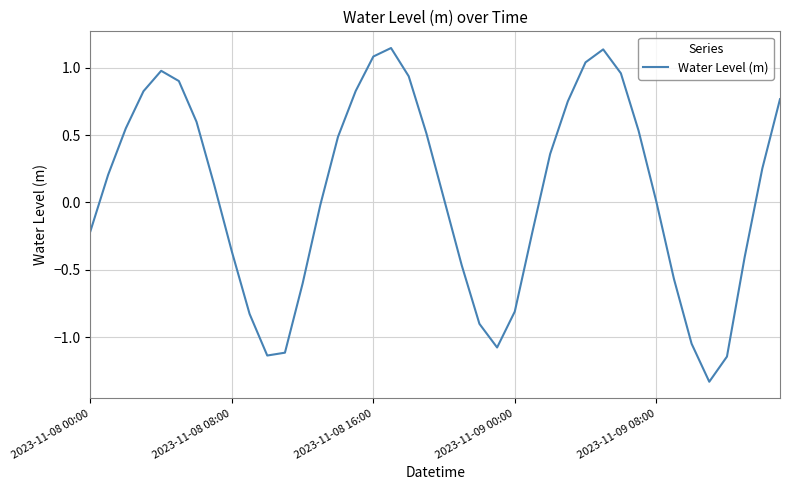

What is the difference between the maximum and minimum values?

2.5